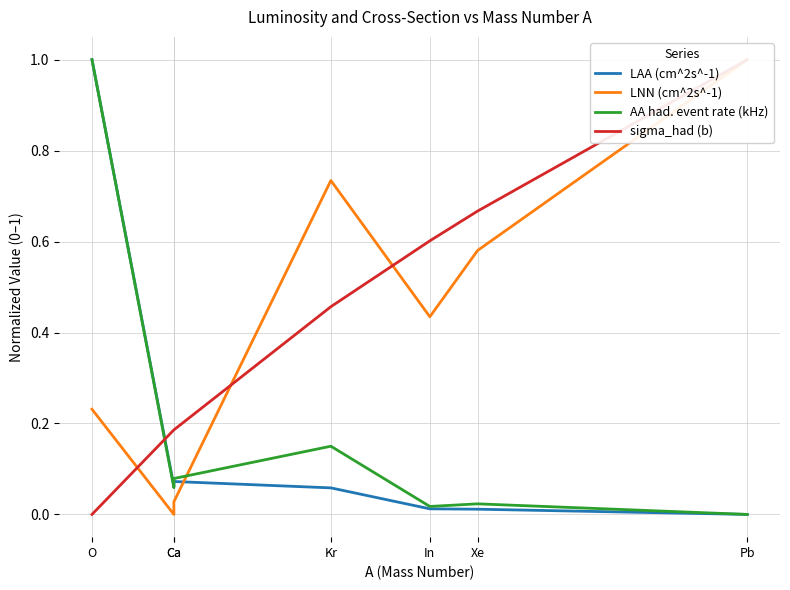

What is the label of the 5th point from the right?

Ca